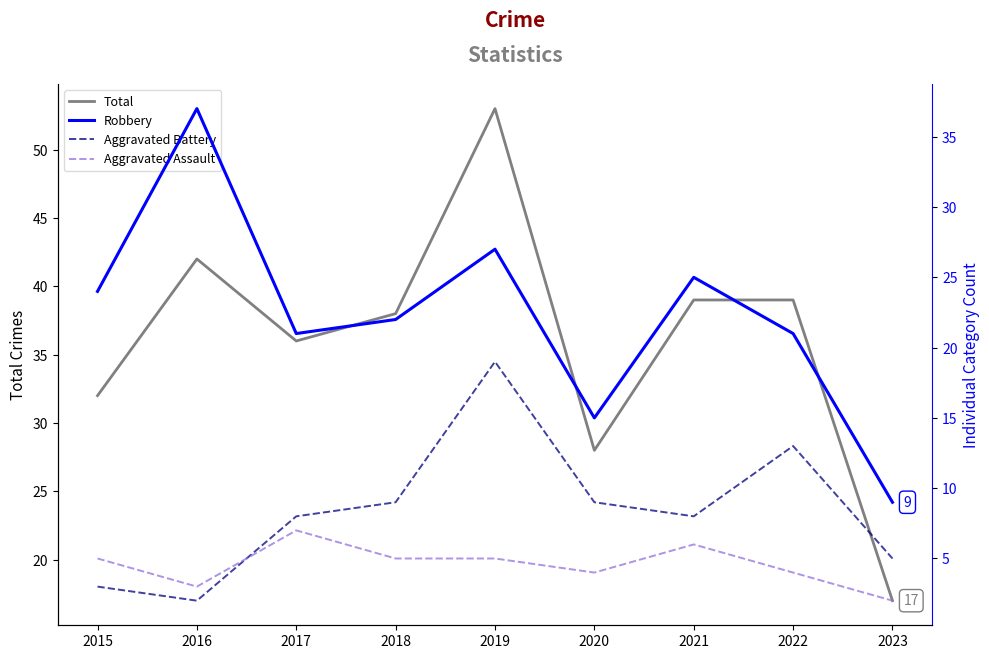

Reading left to right, extract all data points from this chart.

Total: 32	42	36	38	53	28	39	39	17
Robbery: 24	37	21	22	27	15	25	21	9
Aggravated Battery: 3	2	8	9	19	9	8	13	5
Aggravated Assault: 5	3	7	5	5	4	6	4	2